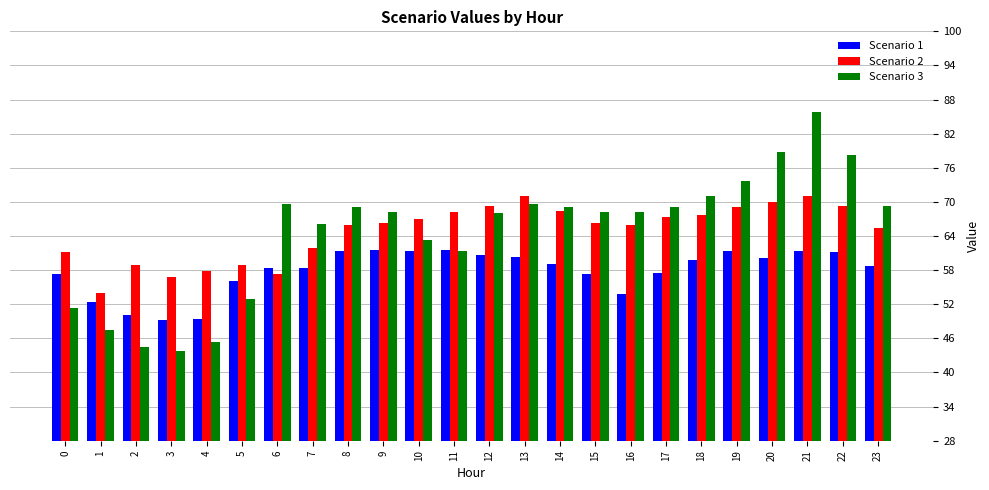

Between 13 and 15, which series saw the biggest shift?

Scenario 2